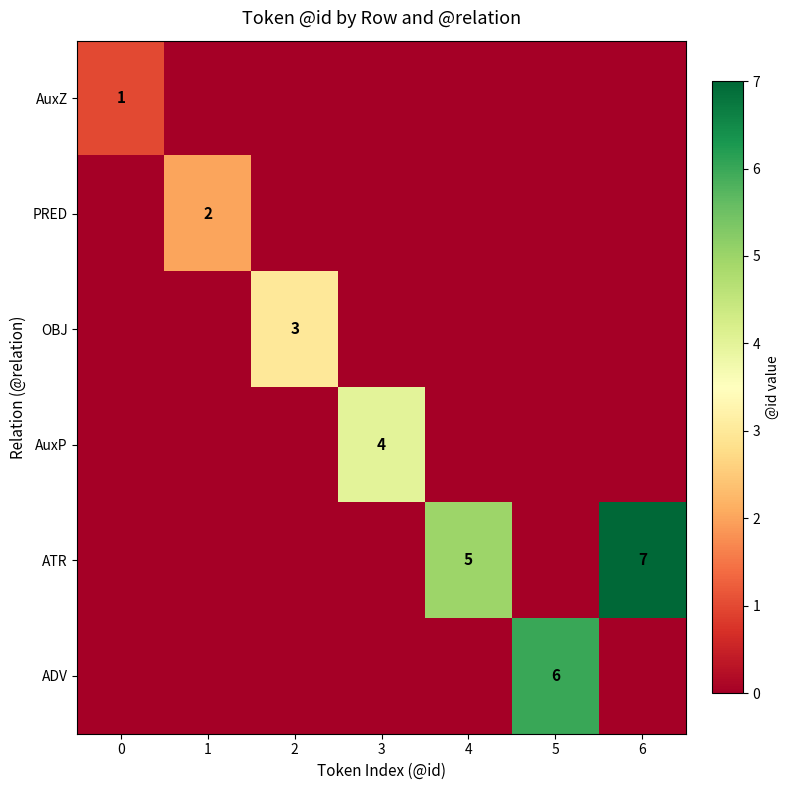

How many distinct data groups are displayed?

6